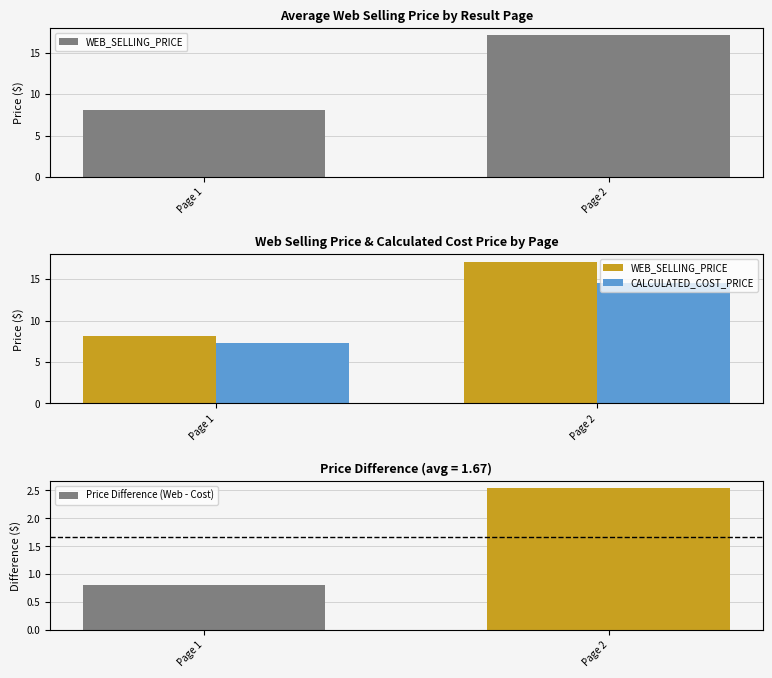

What is the sum of the WEB_SELLING_PRICE values at Page 2 and Page 1?

25.2